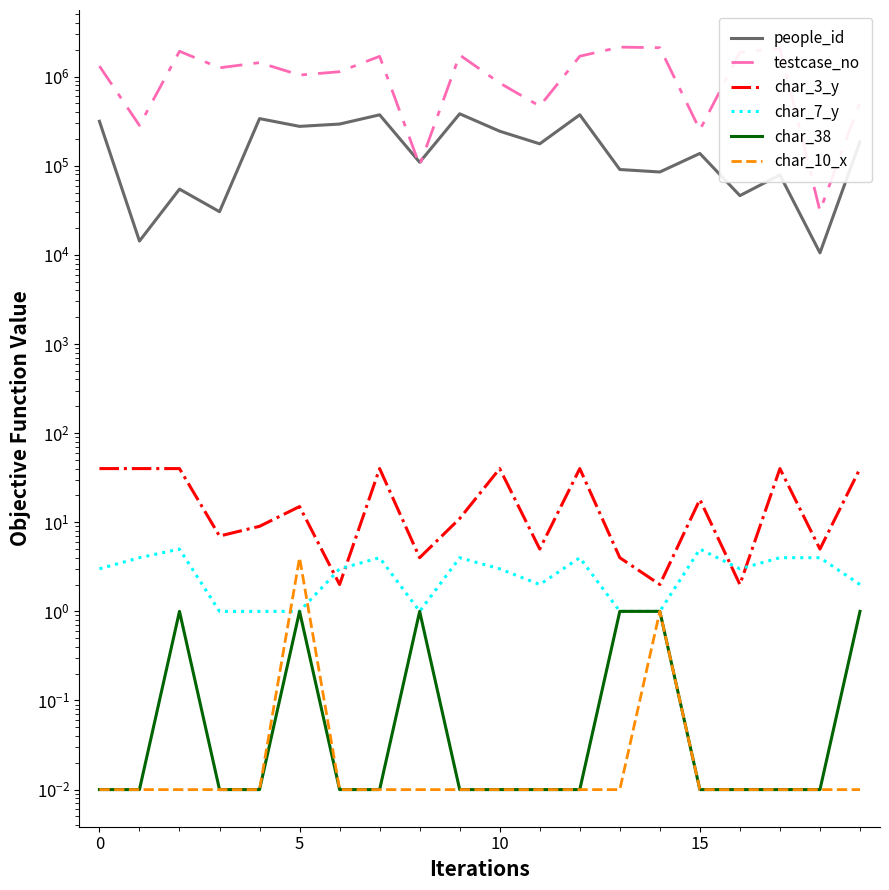

What is the spread (max minus min) of values at 14?

2112060.0